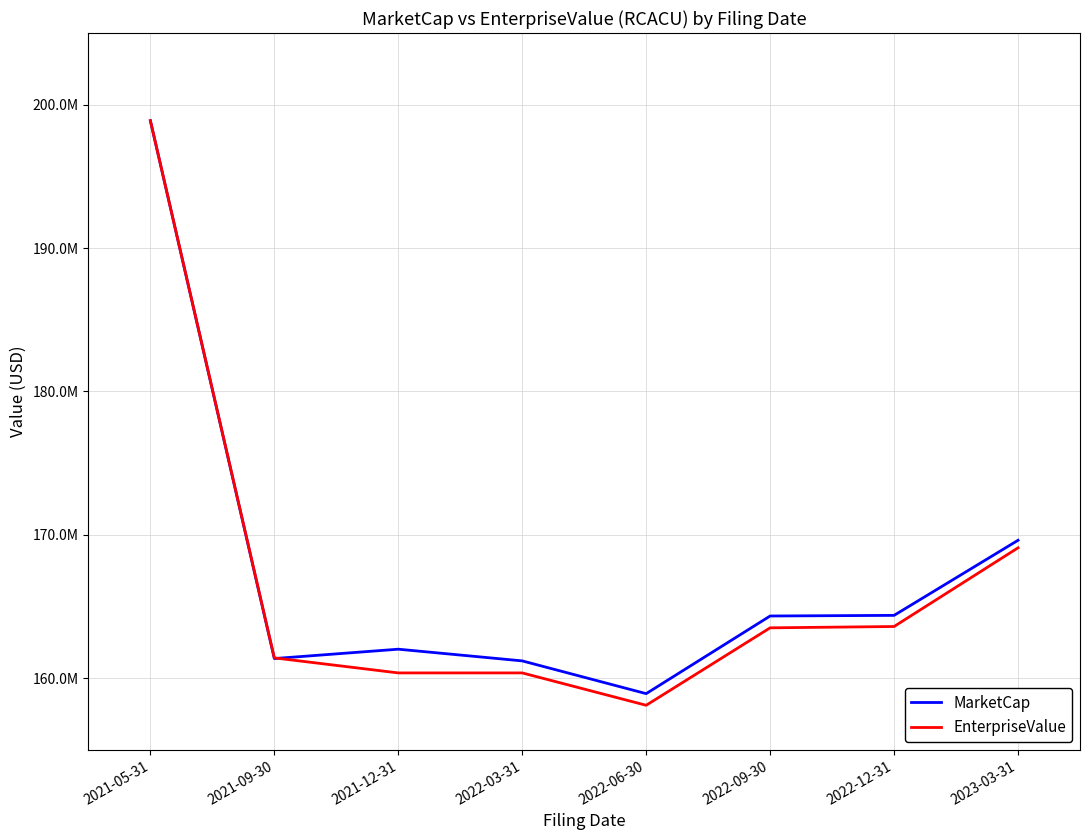

How many intersections are there between MarketCap and EnterpriseValue?

1